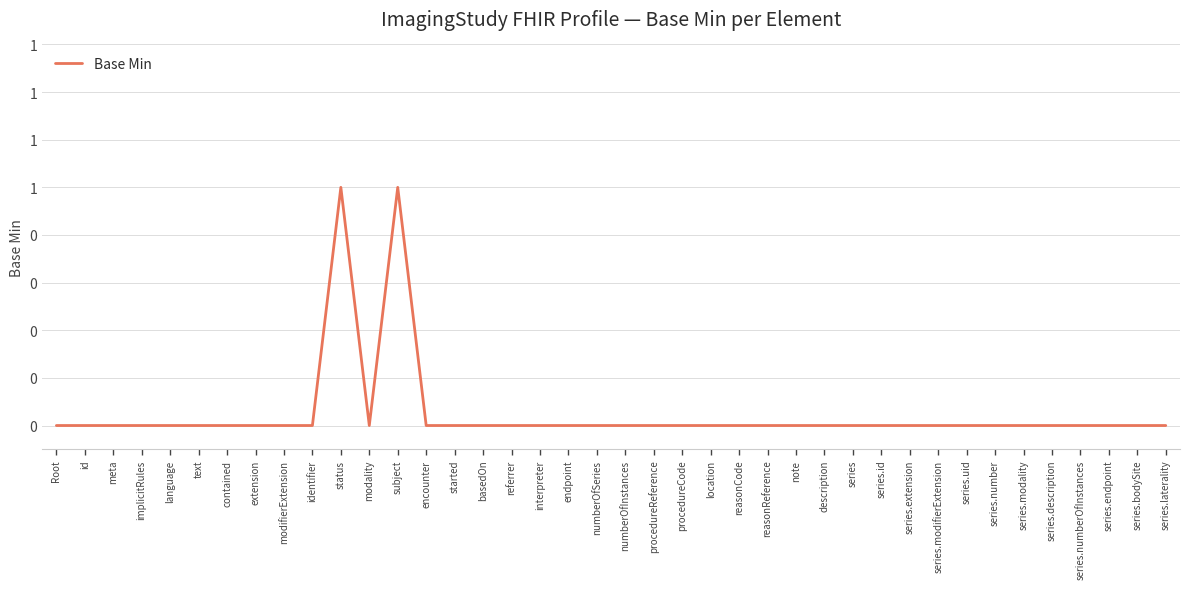

Rank the categories by value from highest to lowest.

status, subject, Root, id, meta, implicitRules, language, text, contained, extension, modifierExtension, identifier, modality, encounter, started, basedOn, referrer, interpreter, endpoint, numberOfSeries, numberOfInstances, procedureReference, procedureCode, location, reasonCode, reasonReference, note, description, series, series.id, series.extension, series.modifierExtension, series.uid, series.number, series.modality, series.description, series.numberOfInstances, series.endpoint, series.bodySite, series.laterality